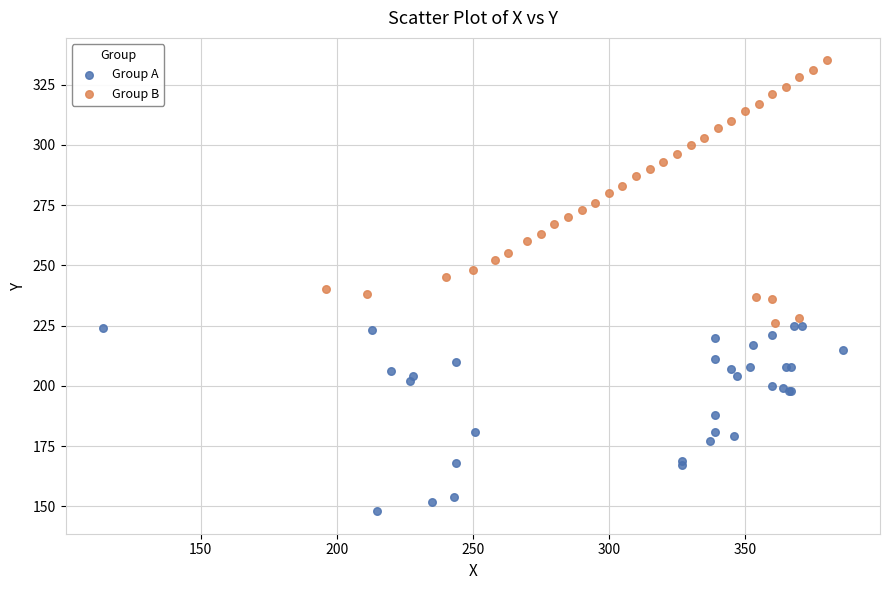

Which series contains the highest Y value?

Group B